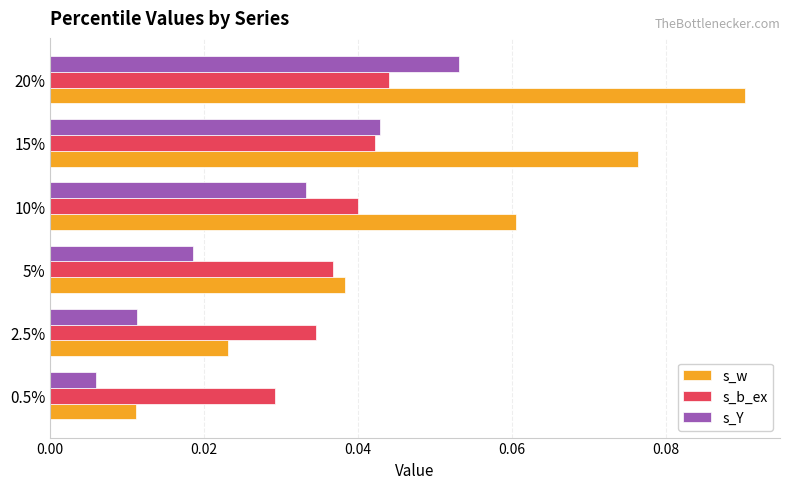

At how many categories does at least one series exceed 0?

6